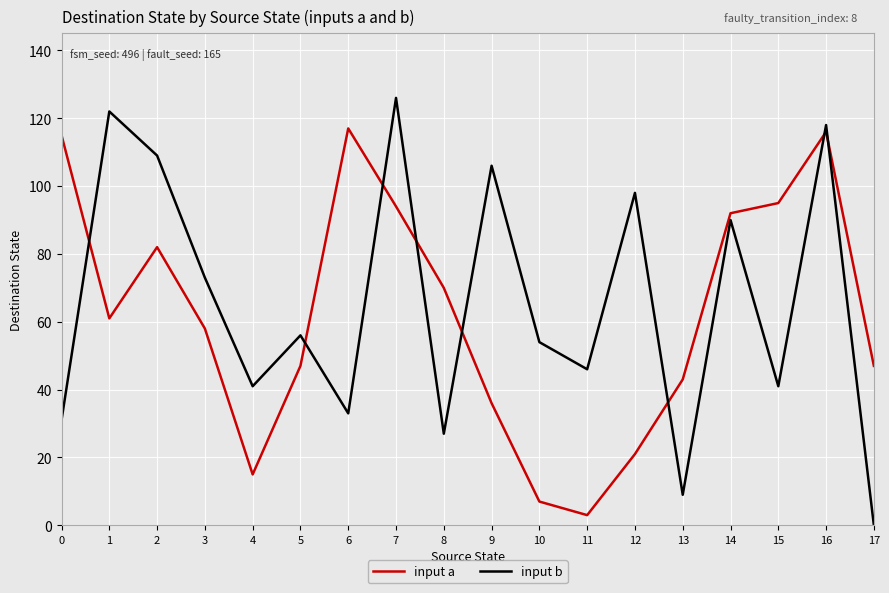

How many series are shown in this chart?

2